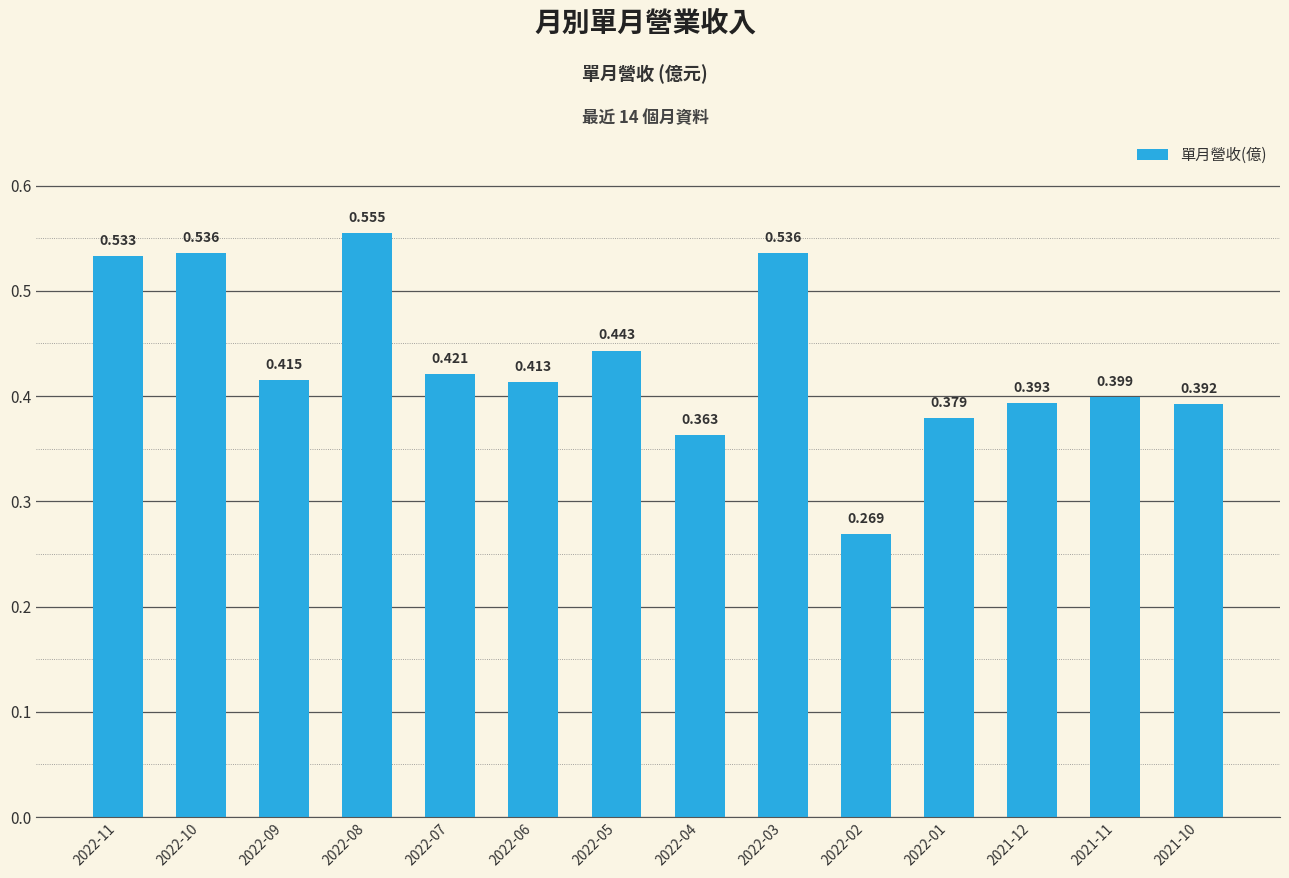

What is the label of the 1st bar from the left?

2022-11